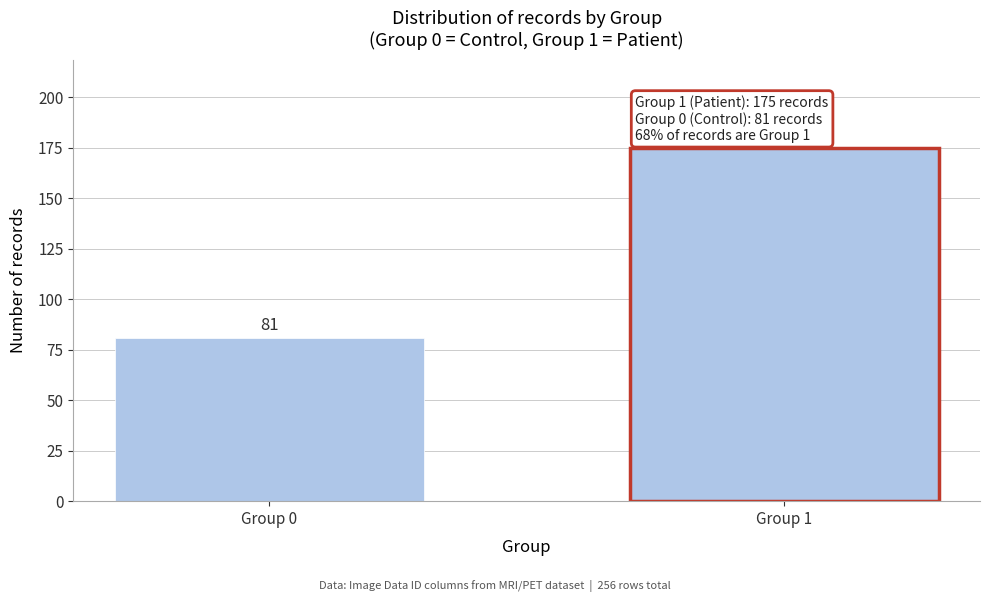

Reading left to right, transcribe all the data shown in this chart.

Group 0=81	Group 1=175